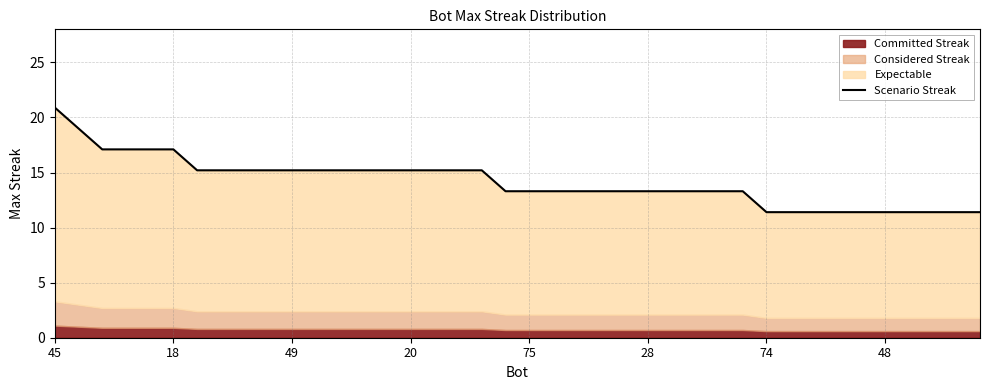

How many lines are shown in the chart?

1